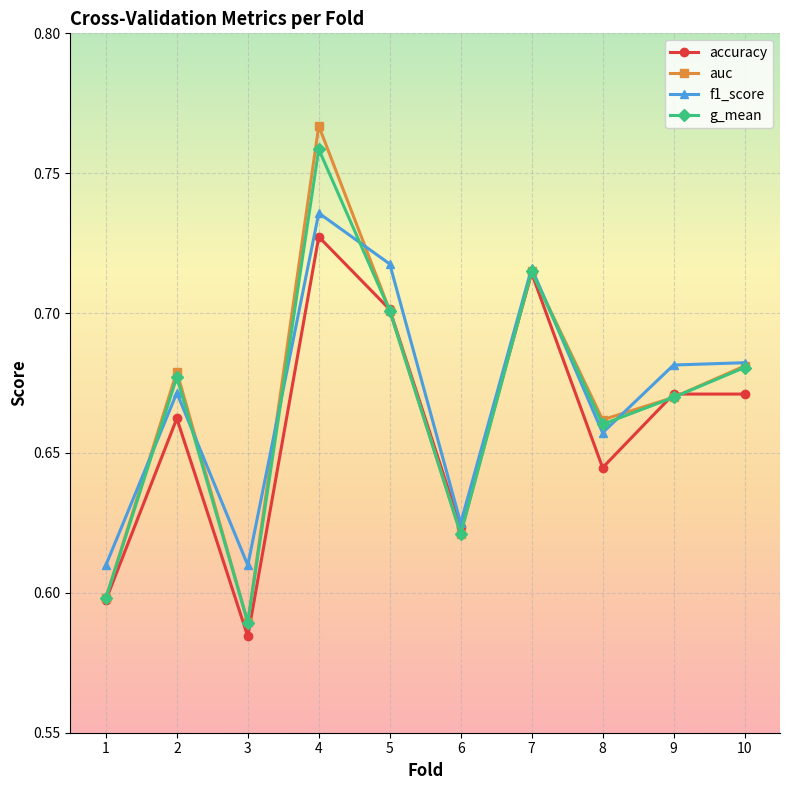

At which label is auc closest to 0?

3